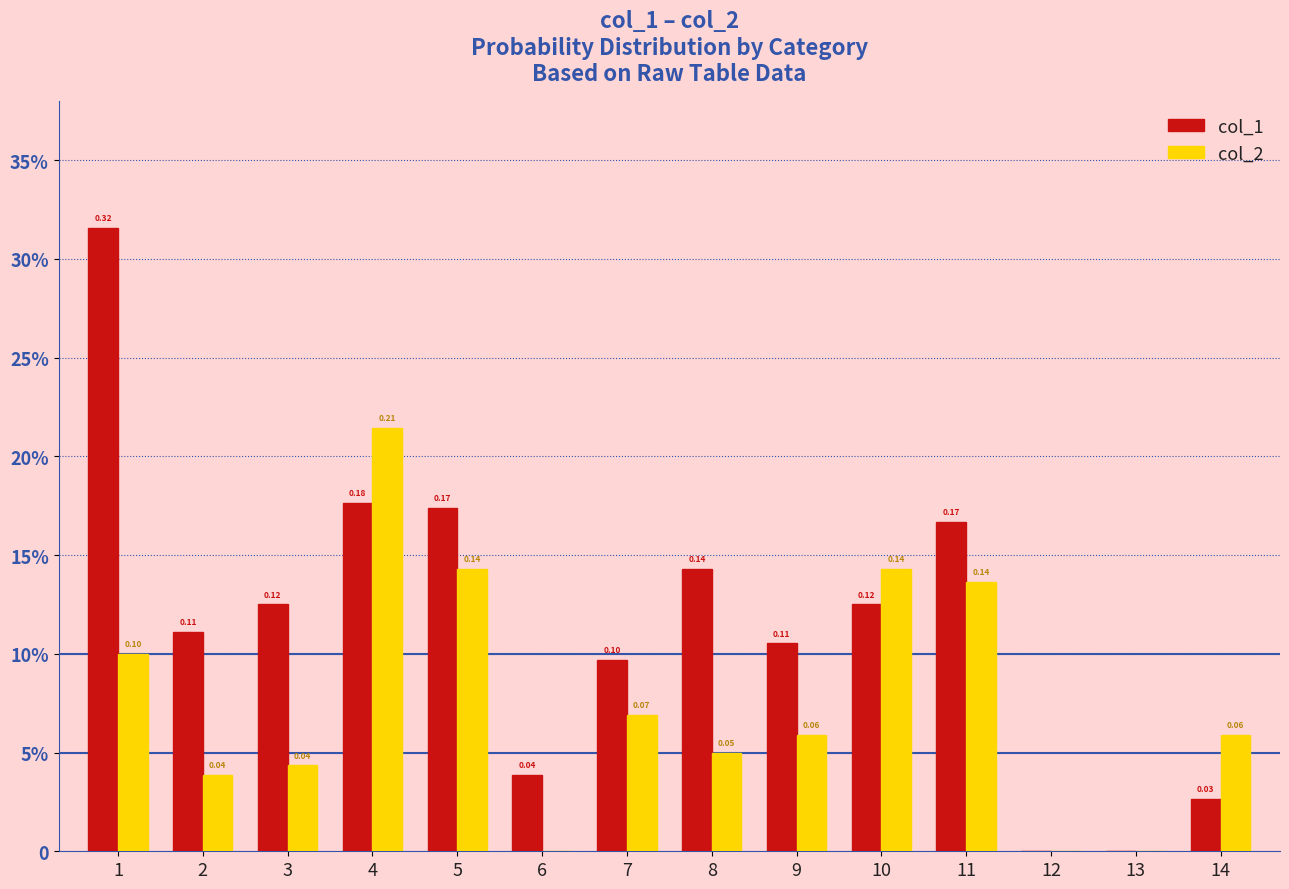

Reading right to left, extract all data points from this chart.

col_1: 14=0.0	13=0.0	12=0.0	11=0.2	10=0.1	9=0.1	8=0.1	7=0.1	6=0.0	5=0.2	4=0.2	3=0.1	2=0.1	1=0.3
col_2: 14=0.1	13=0.0	12=0.0	11=0.1	10=0.1	9=0.1	8=0.1	7=0.1	6=0.0	5=0.1	4=0.2	3=0.0	2=0.0	1=0.1